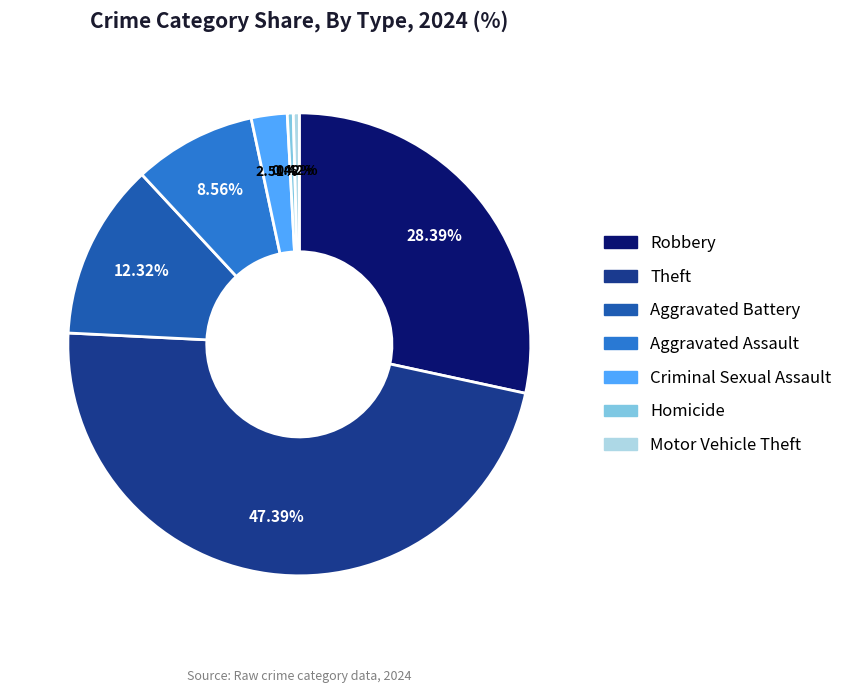

Does any single category account for the majority?

No